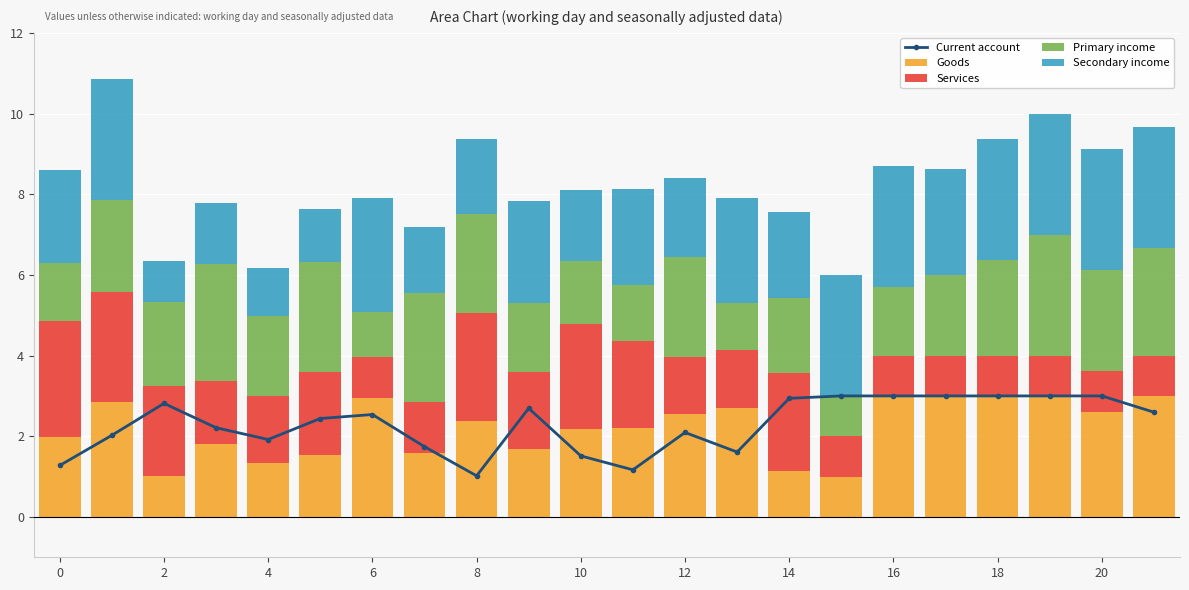

What is the maximum value for Goods?

3.0